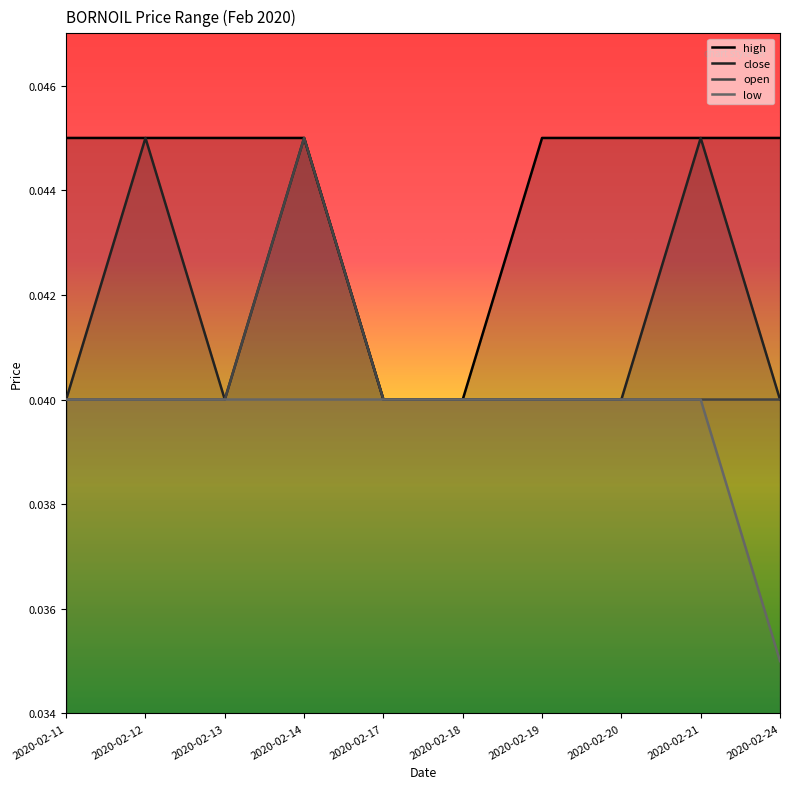

Which category has the highest value across all series?

2020-02-11